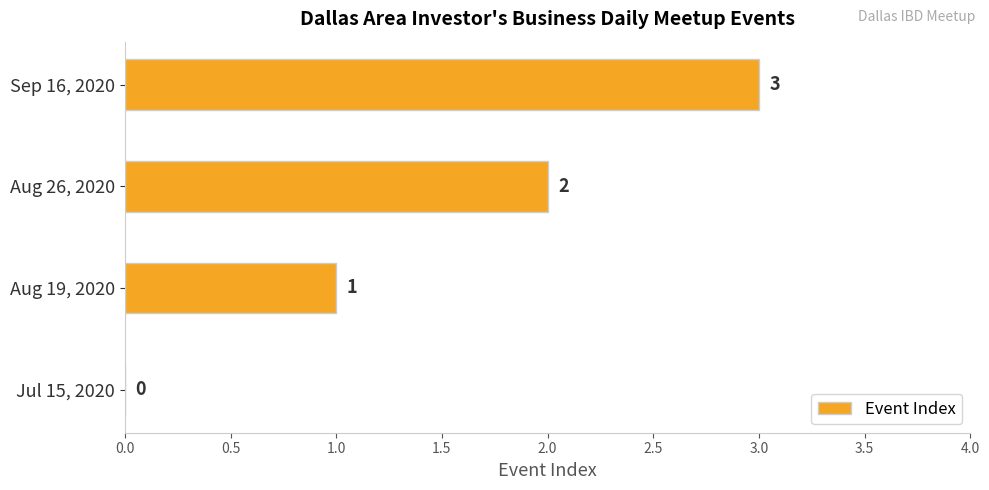

What is the sum of all values?

6